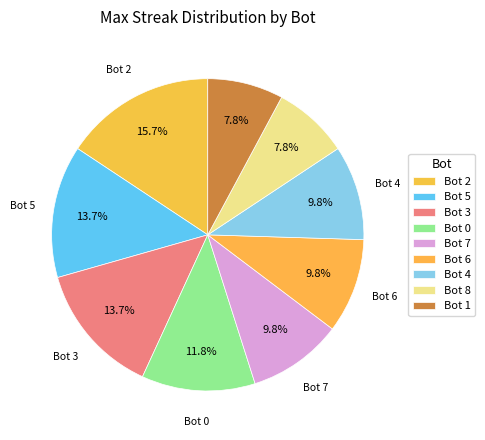

What percentage is the Bot 7 slice, to the nearest percent?

10%